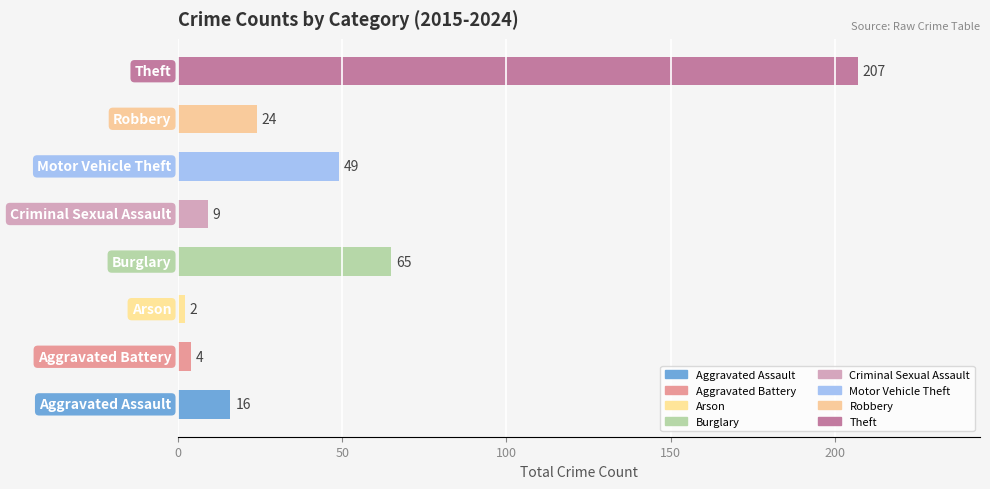

What is the average value?

47